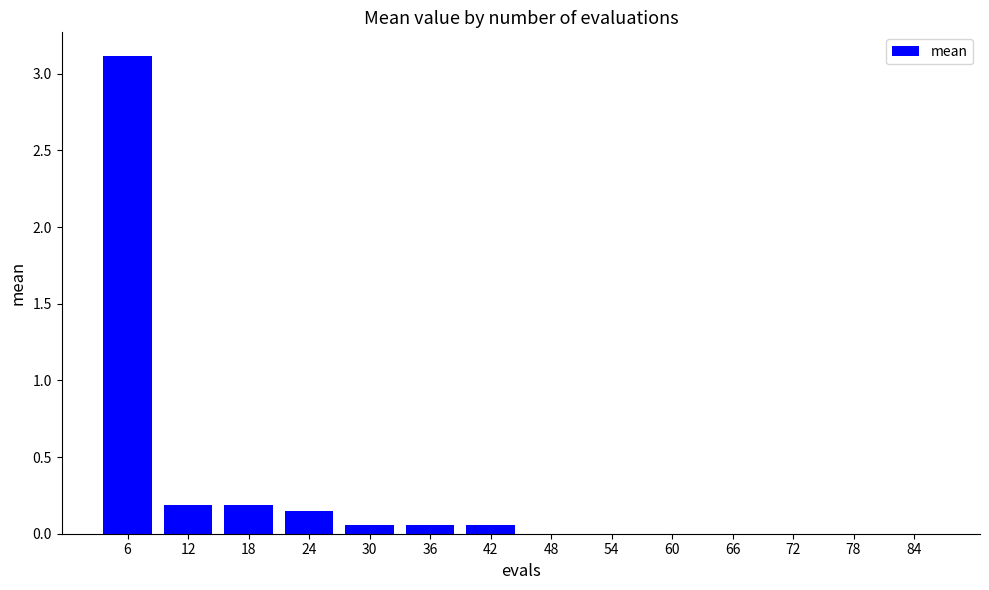

Between 6 and 78, which is larger?

6